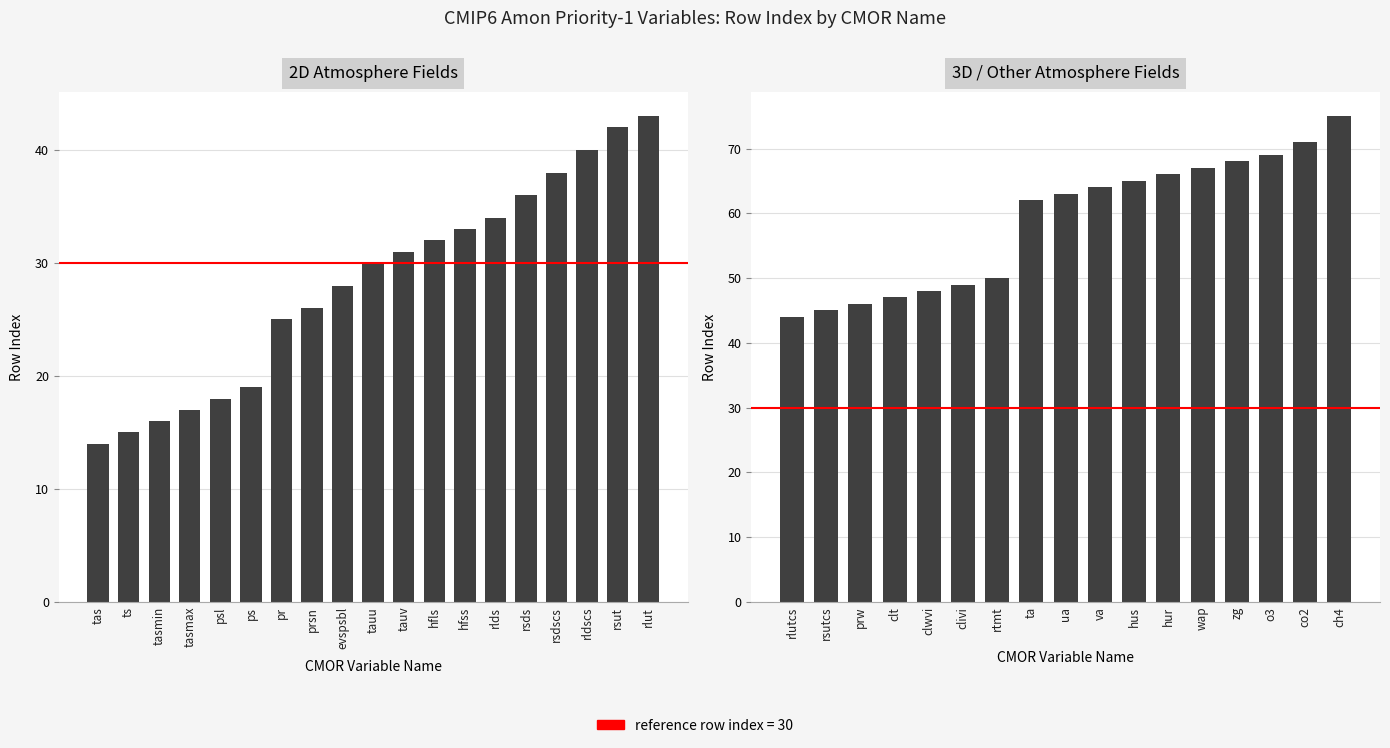

What is the smallest value displayed?

14